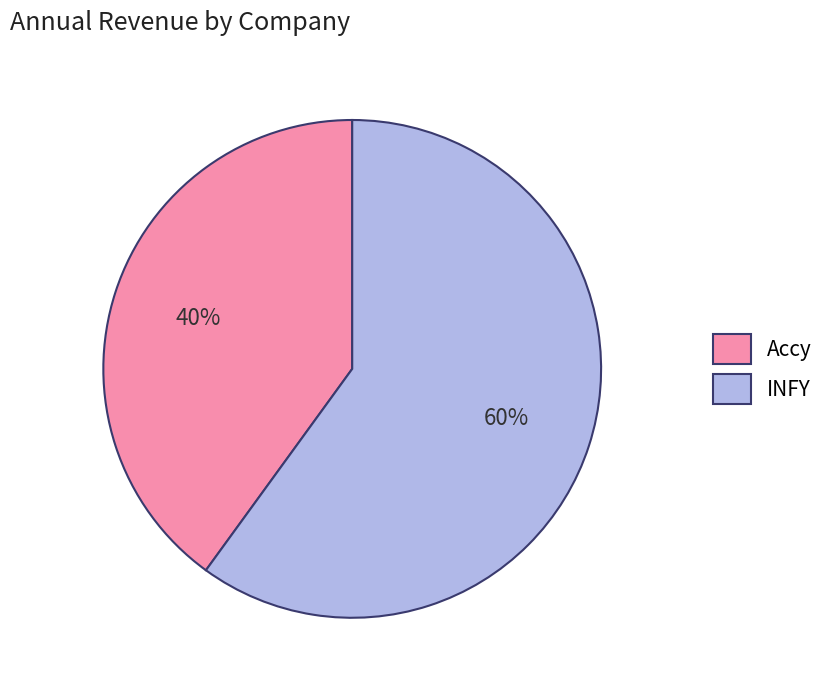

How many slices are in this pie chart?

2